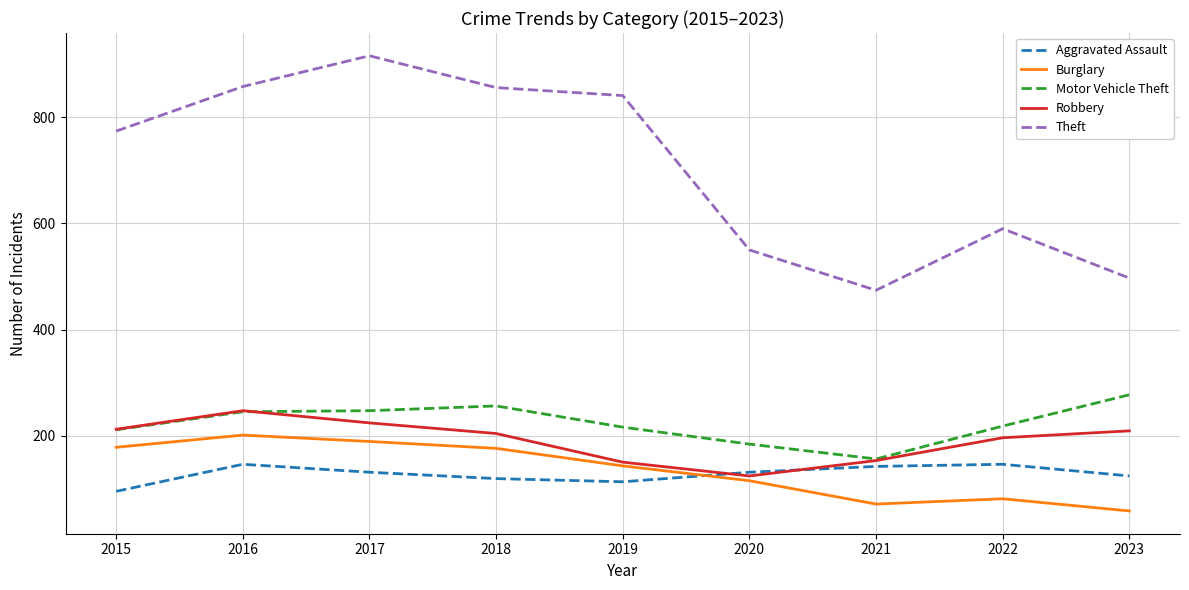

The value of Robbery at 2020 is 124. True or false?

True